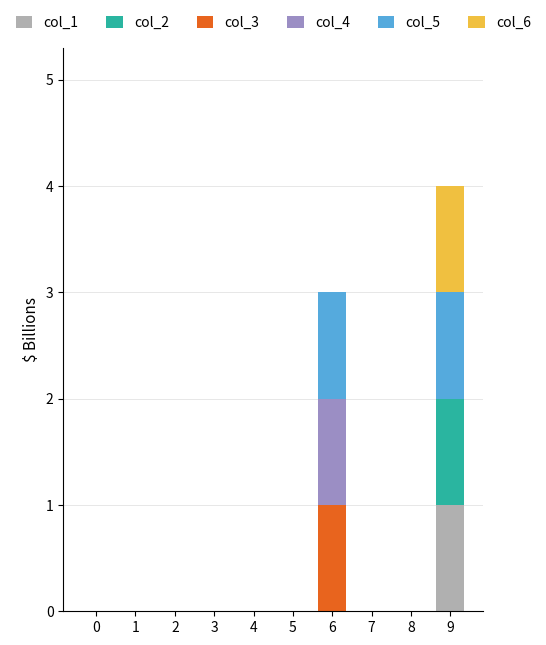

At which category is the sum across all series the highest?

9